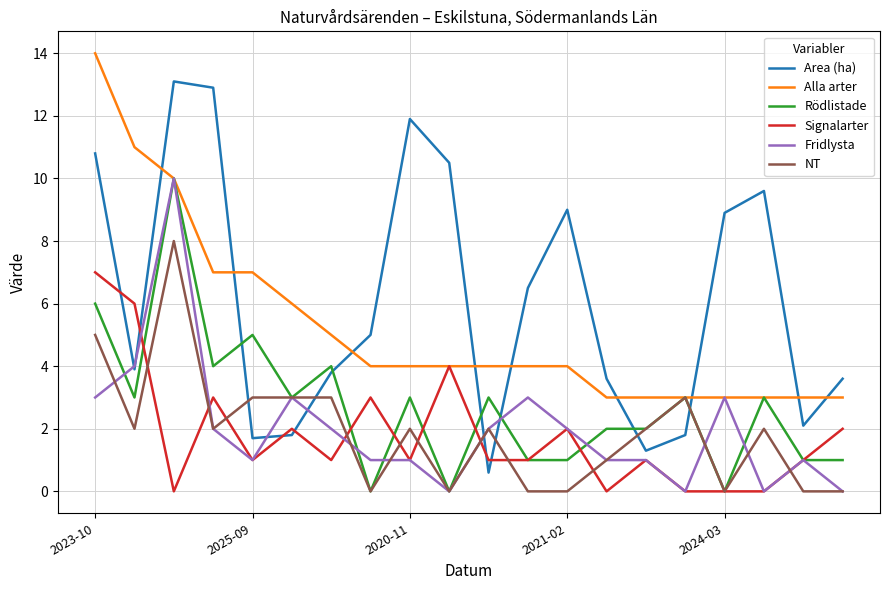

What is the lowest value of the Area (ha) series?

0.6